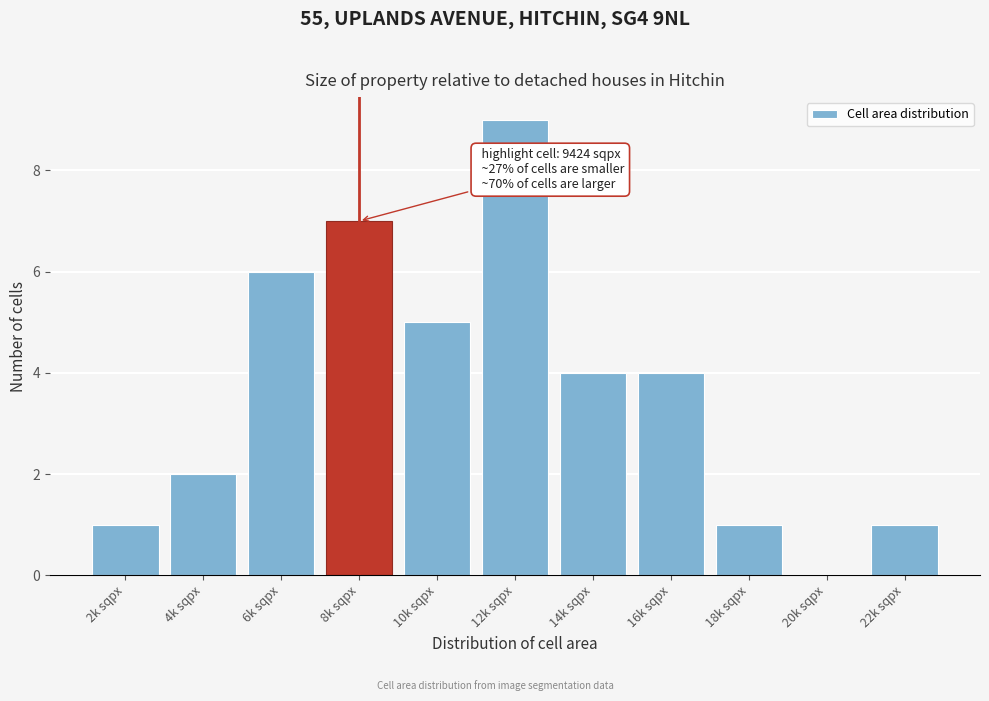

Reading left to right, list all the values displayed in this chart.

2k sqpx=1	4k sqpx=2	6k sqpx=6	8k sqpx=7	10k sqpx=5	12k sqpx=9	14k sqpx=4	16k sqpx=4	18k sqpx=1	20k sqpx=0	22k sqpx=1